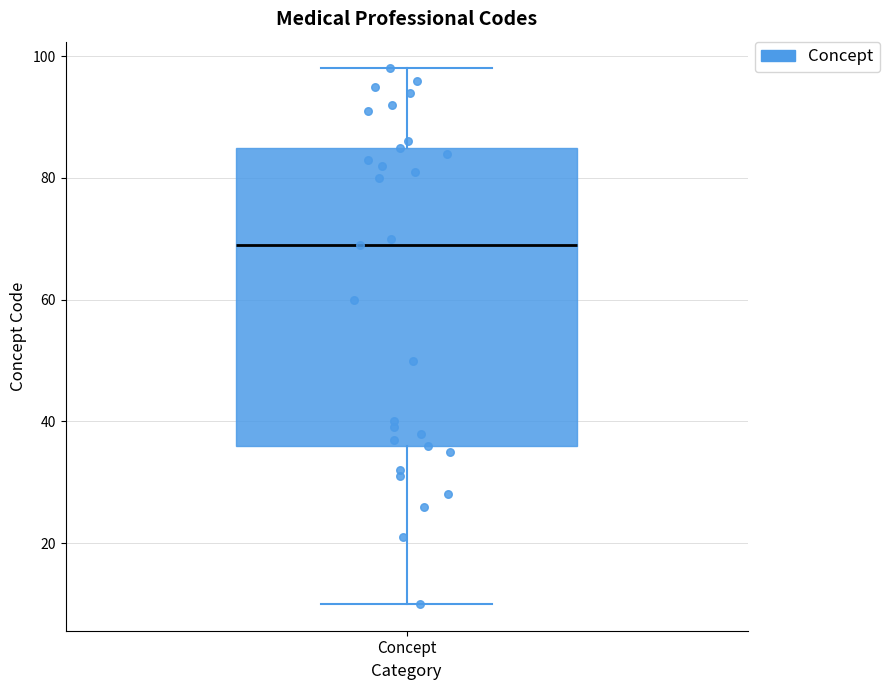

Transcribe this box plot: give where the median line is, the range the box spans, and where the two whiskers end, as read against the y-axis. The values are not printed on the chart, so give them approximately, as read against the axis.

median 70, box 36 to 86, whiskers 10 to 98